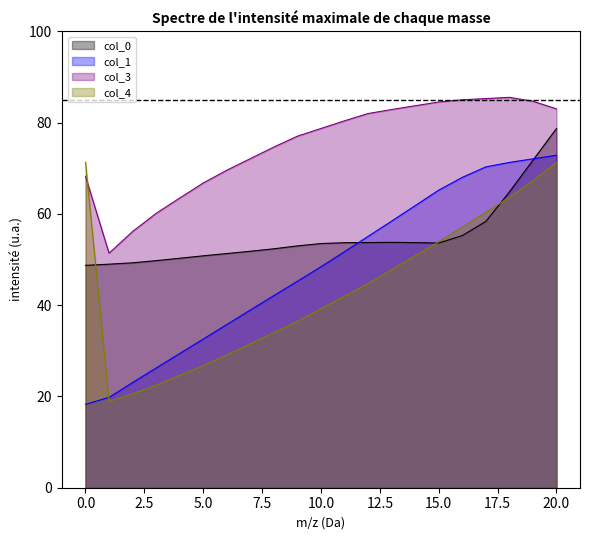

What is the total value across all series at 15.0?

257.2